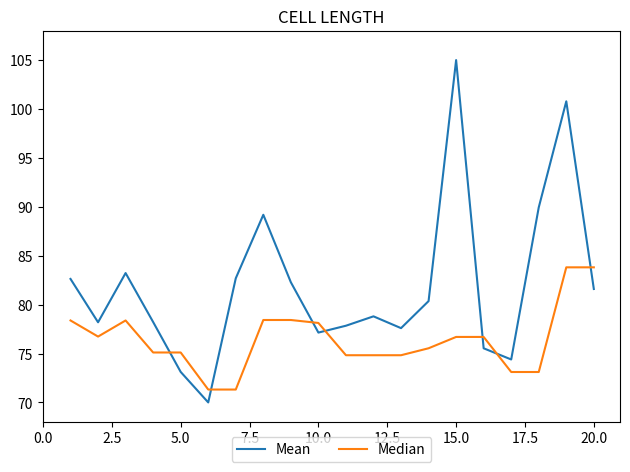

What is the greatest value displayed?

105.0